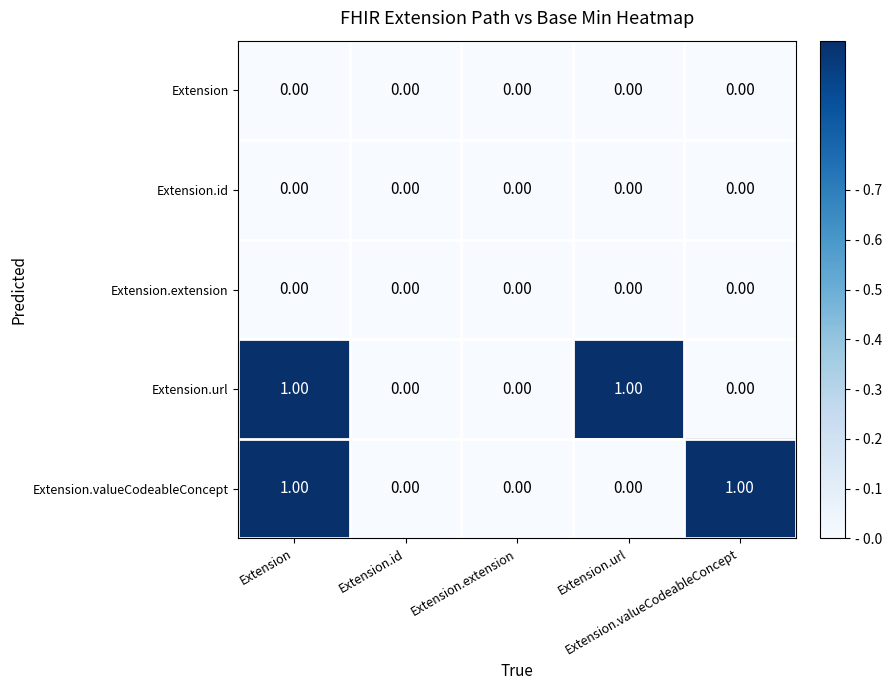

How many data points does each series have?

5